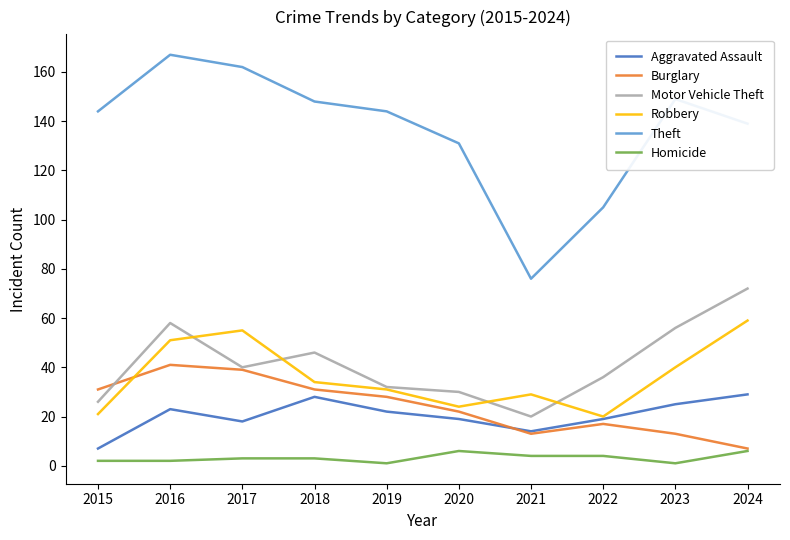

At which label does Robbery reach its peak?

2024